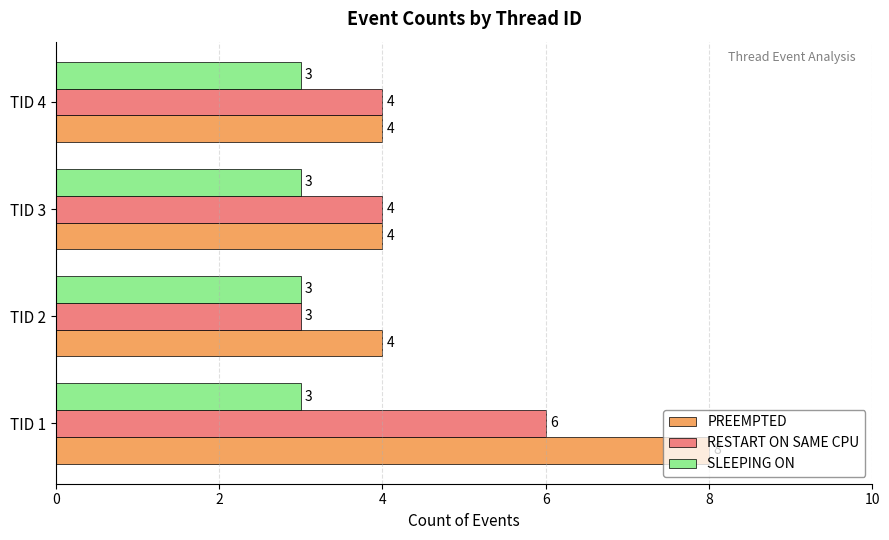

Which series has the largest total across all categories?

PREEMPTED